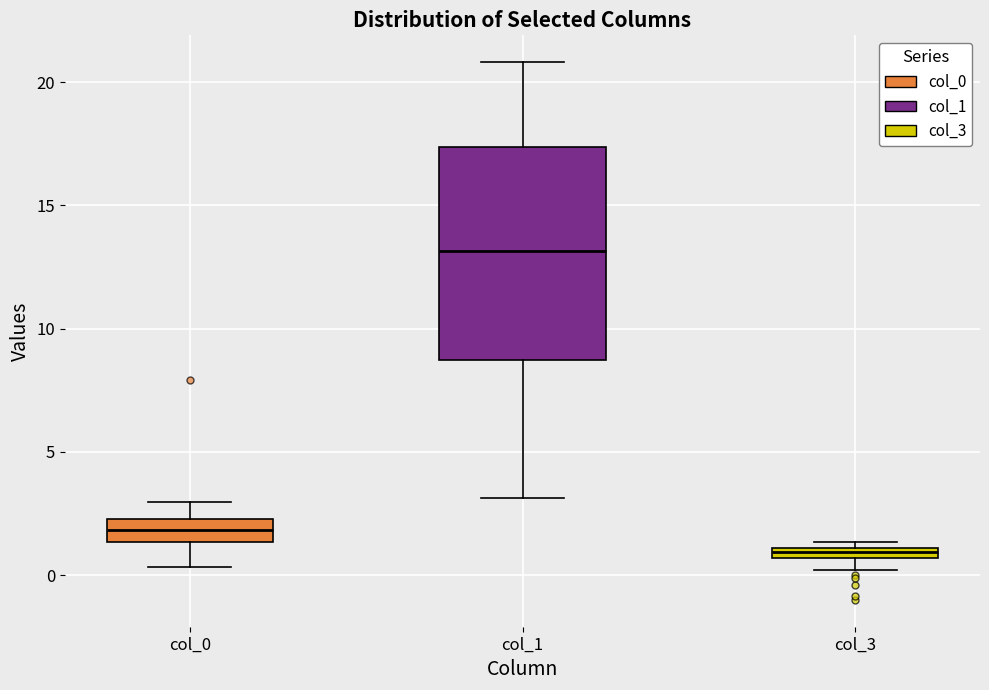

Comparing the boxes themselves (not the whiskers), which one is the tallest?

col_1